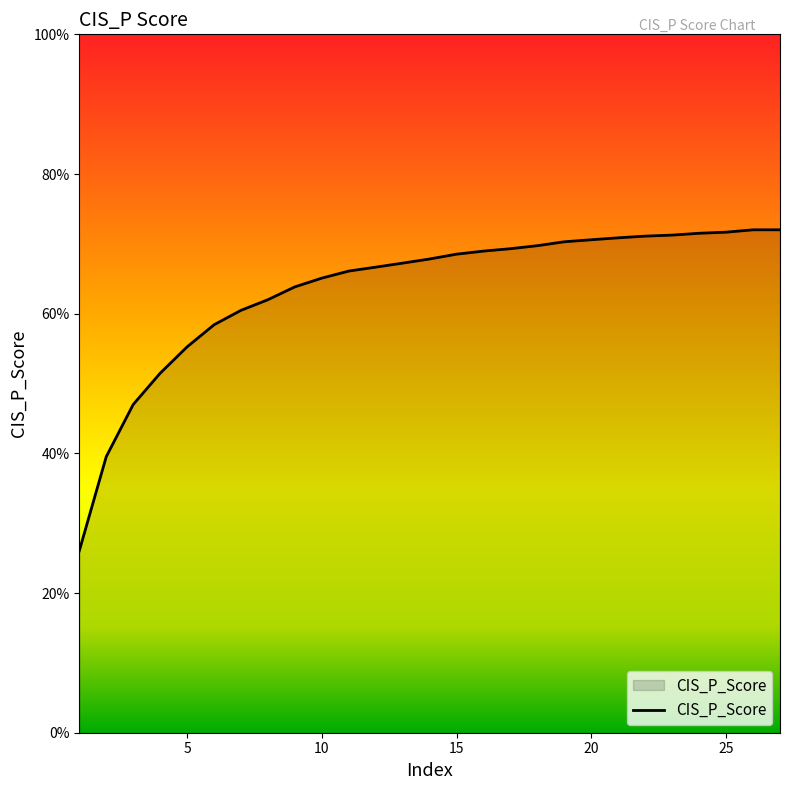

What is the smallest value displayed?

0.3